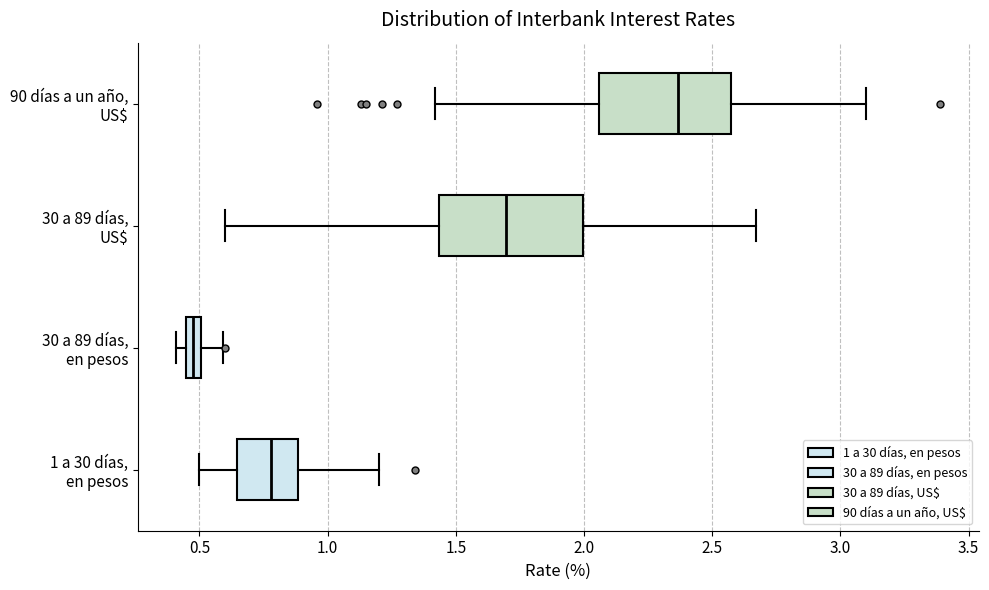

Where is the right edge of the box for 30 a 89 días, US$ on the x-axis? The values are not printed on the chart, so give them approximately, as read against the axis.

2.00